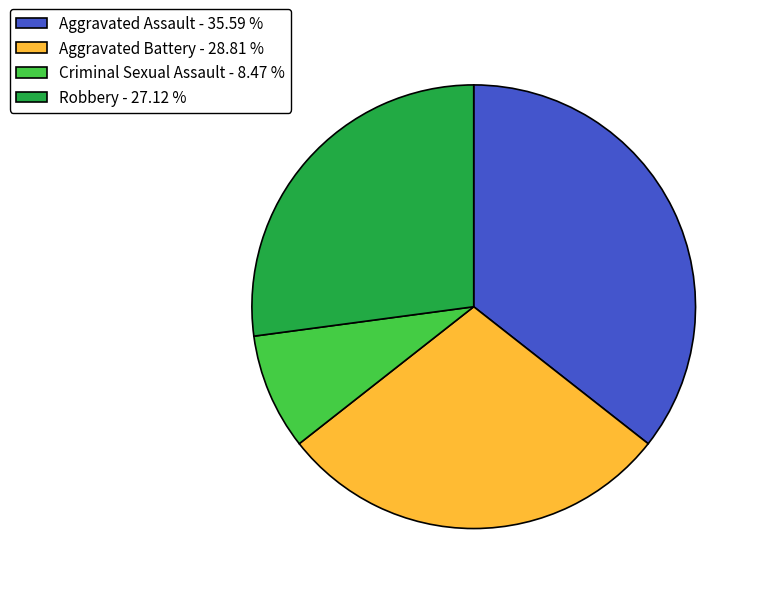

Between Aggravated Battery and Robbery, which is larger?

Aggravated Battery